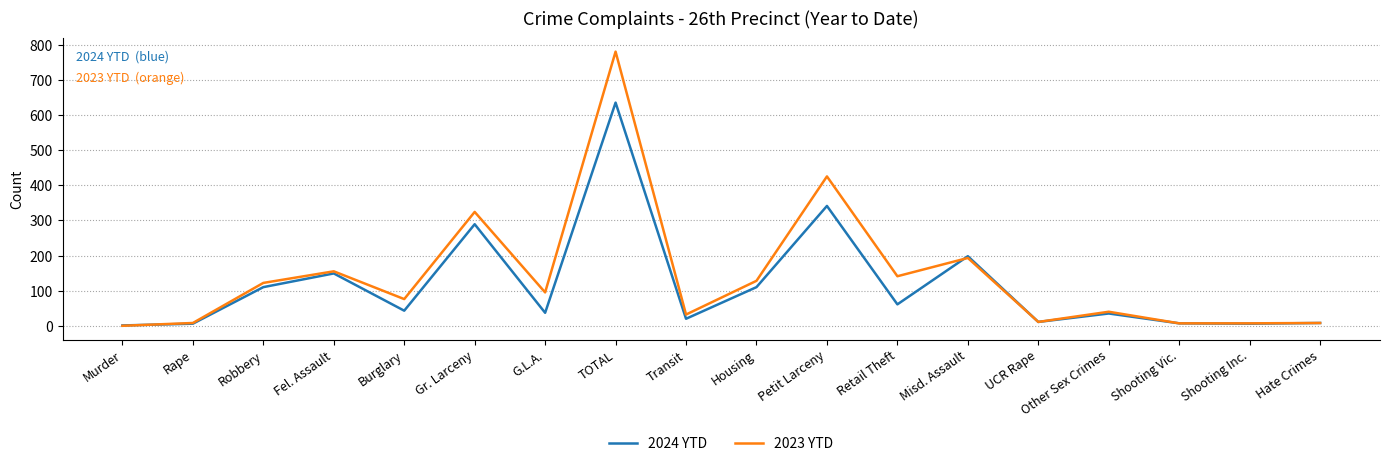

How many values in the 2024 YTD series are below 43?

9